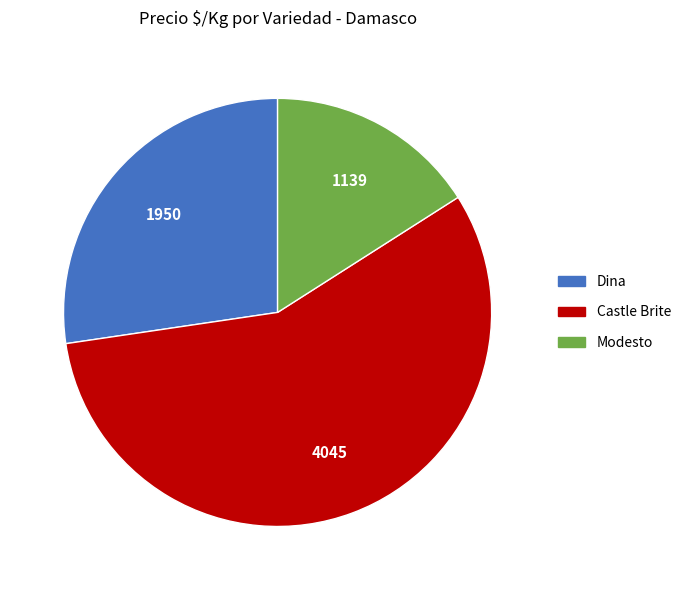

Is there any slice that represents more than half of the pie?

Yes